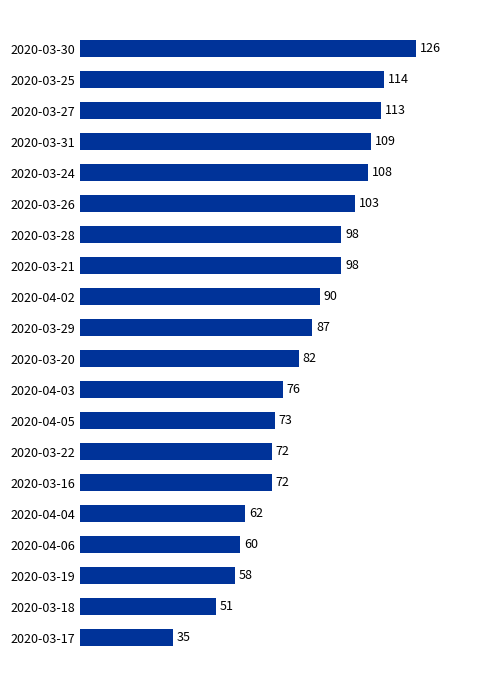

The chart shows a value of 83 at 2020-03-18. True or false?

False